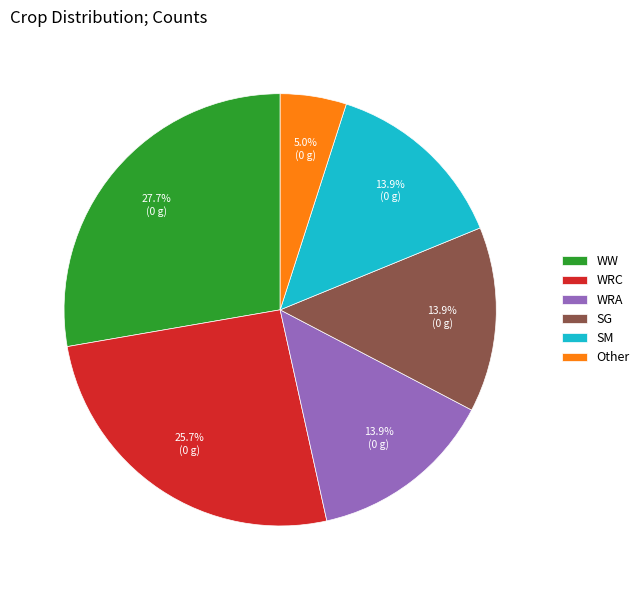

Count the number of slices in the pie.

6